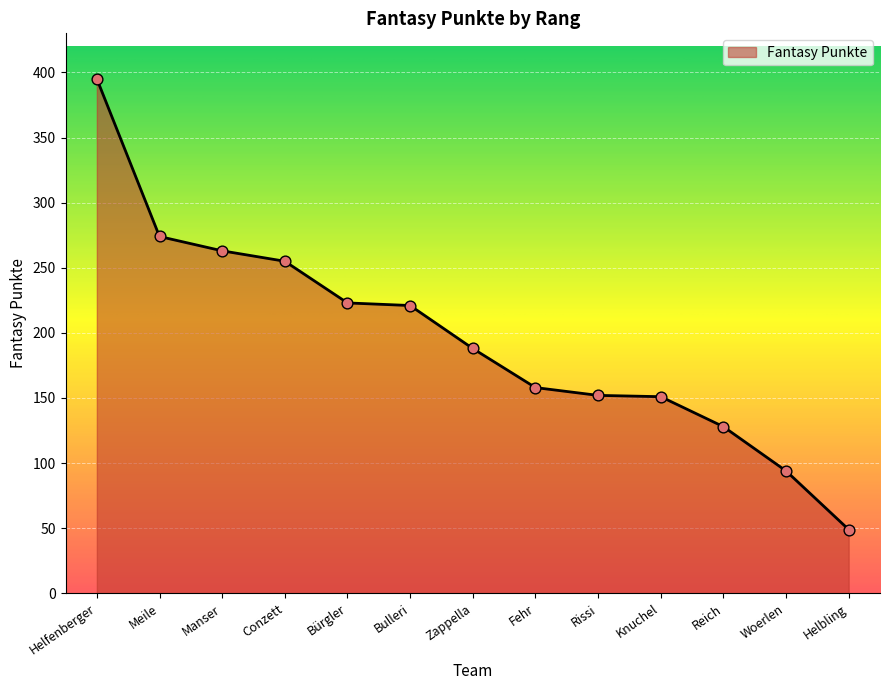

What is the change in value from Zappella to Reich?

-60